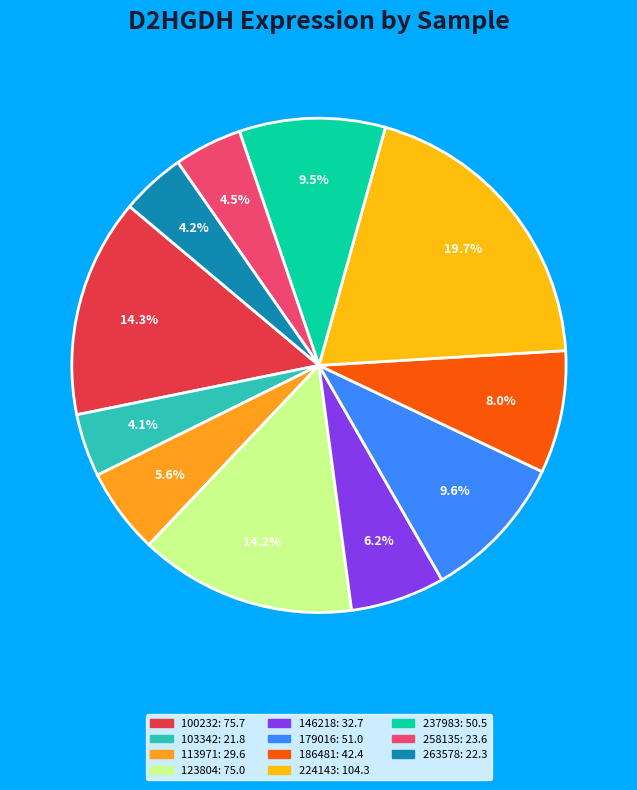

The 258135 slice represents 4% of the pie. True or false?

True